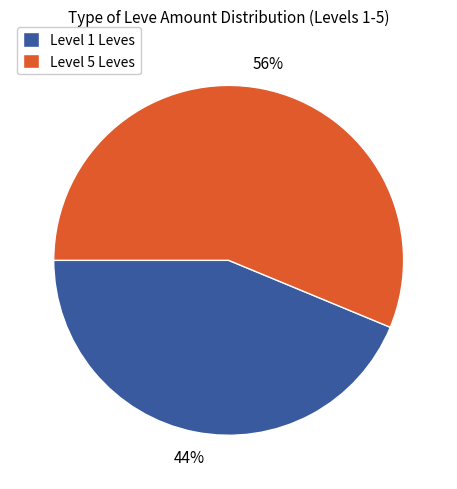

To the nearest percent, what percentage of the pie is Level 5 Leves?

56%